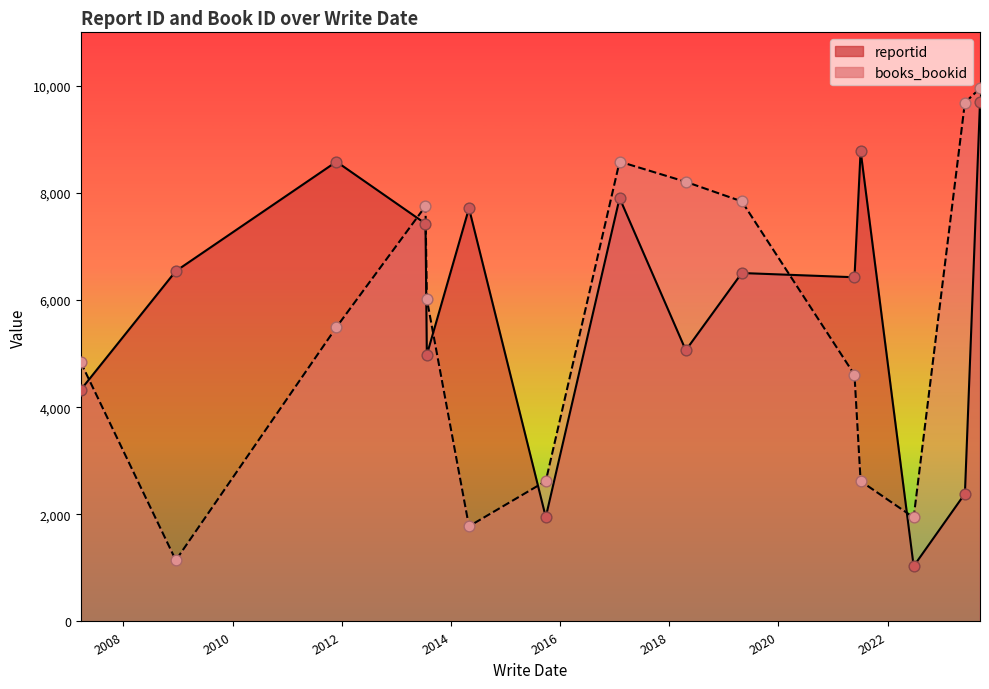

At which category is the sum across all series the highest?

09/12/2023